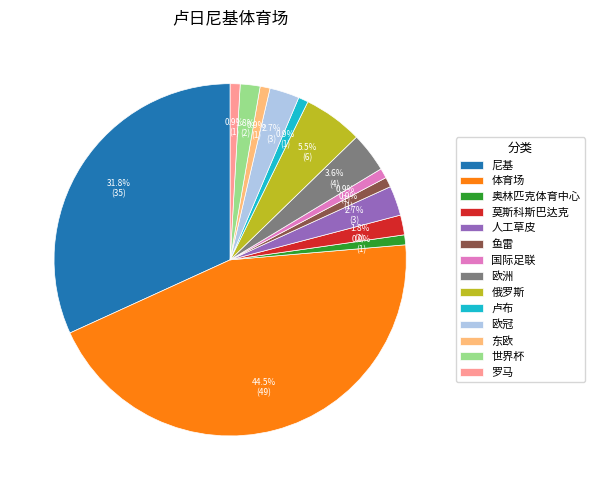

To the nearest percent, what percentage of the pie is 东欧?

1%